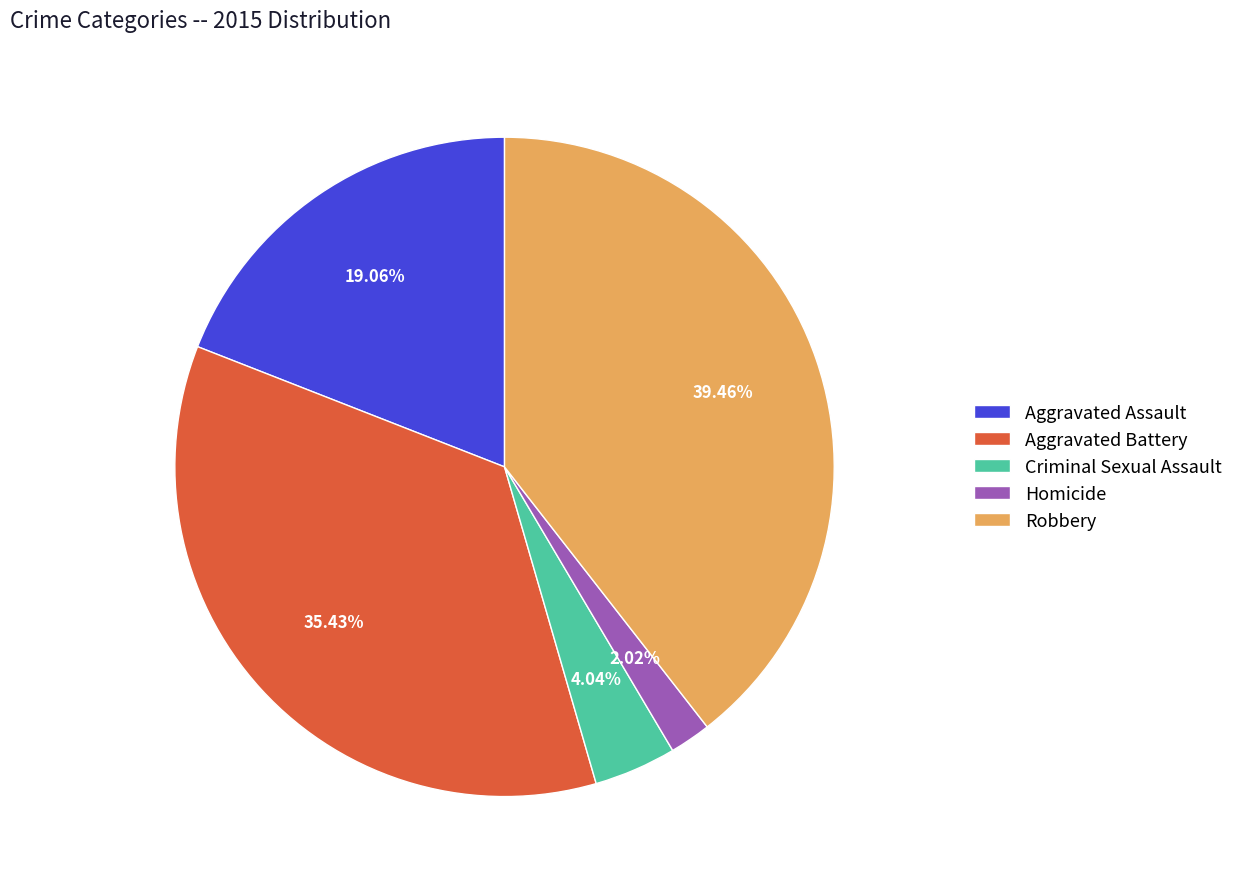

To the nearest percent, what is the combined percentage of Robbery and Criminal Sexual Assault?

43%